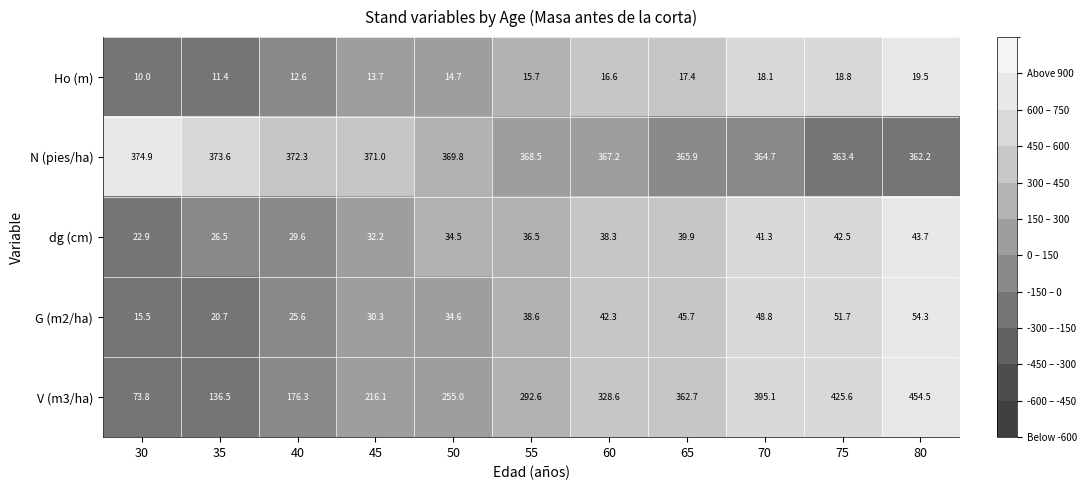

What is the difference between the highest and lowest values at 55?

352.8